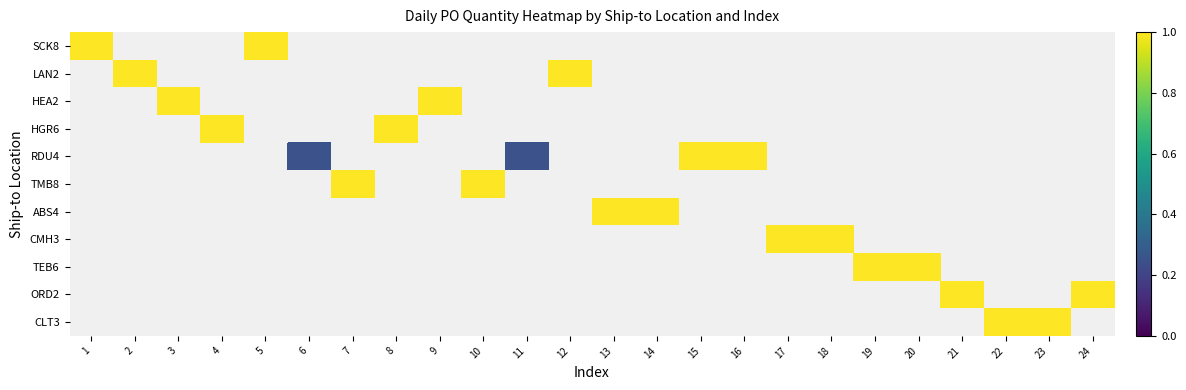

Which has a higher value, 8 or 23?

23